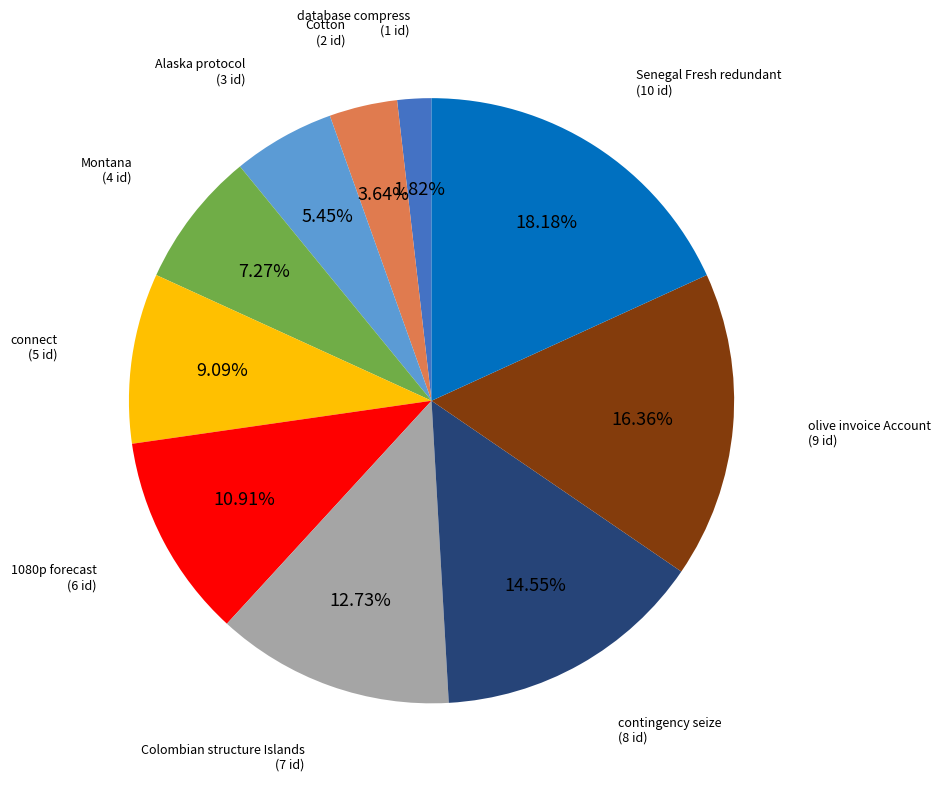

Is there a majority slice in this chart?

No